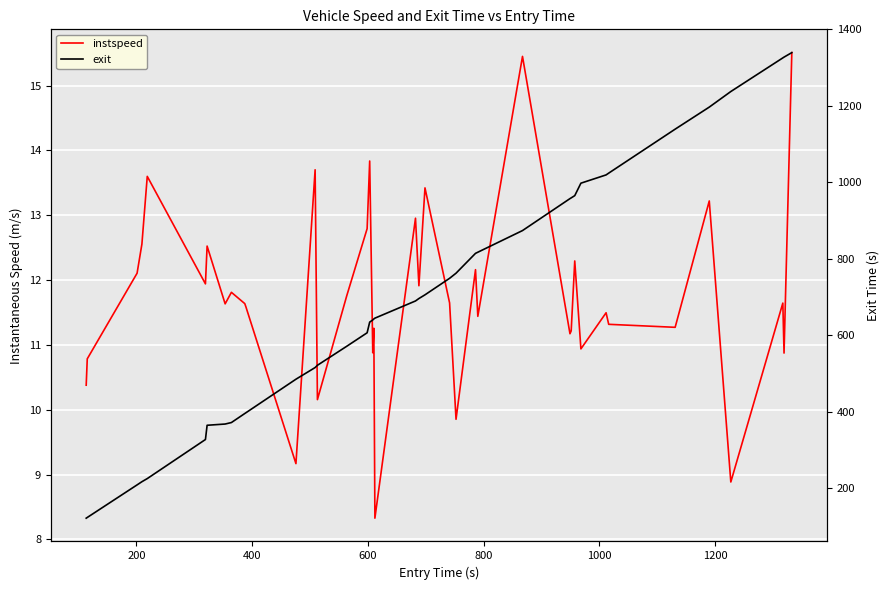

True or false: exit and instspeed cross at least once.

False